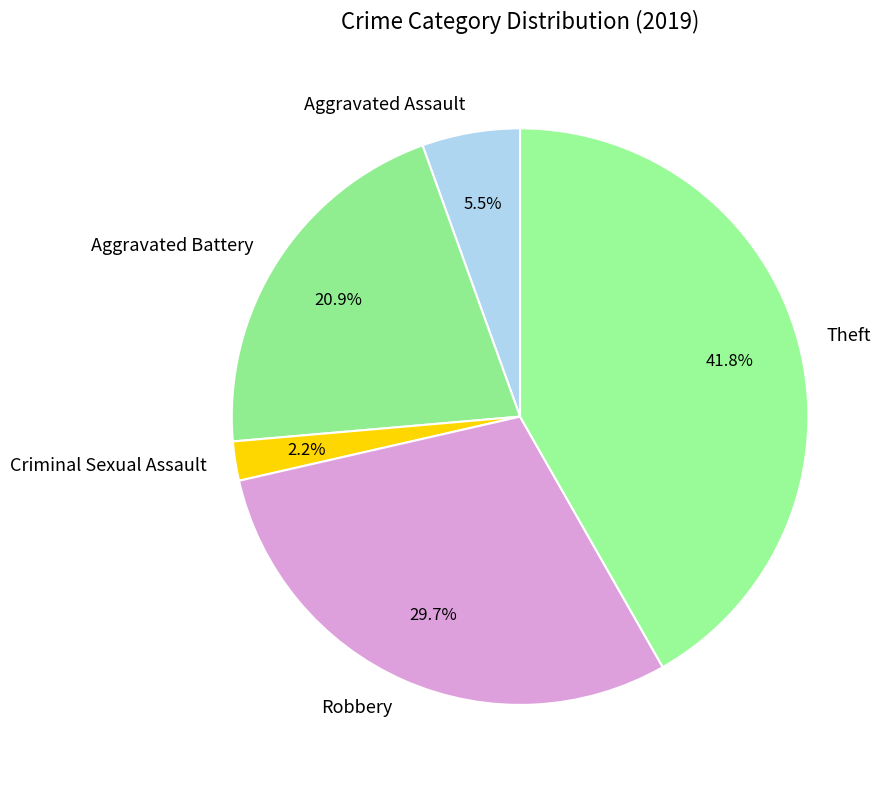

To the nearest percent, what percentage of the pie is Robbery?

30%